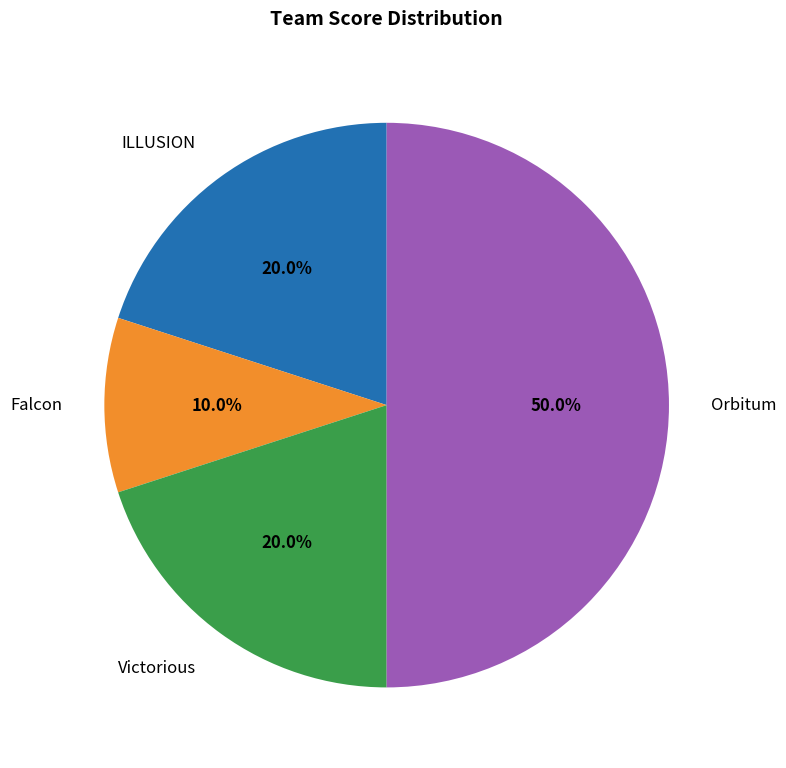

To the nearest percent, what is the combined percentage of Falcon and Orbitum?

60%